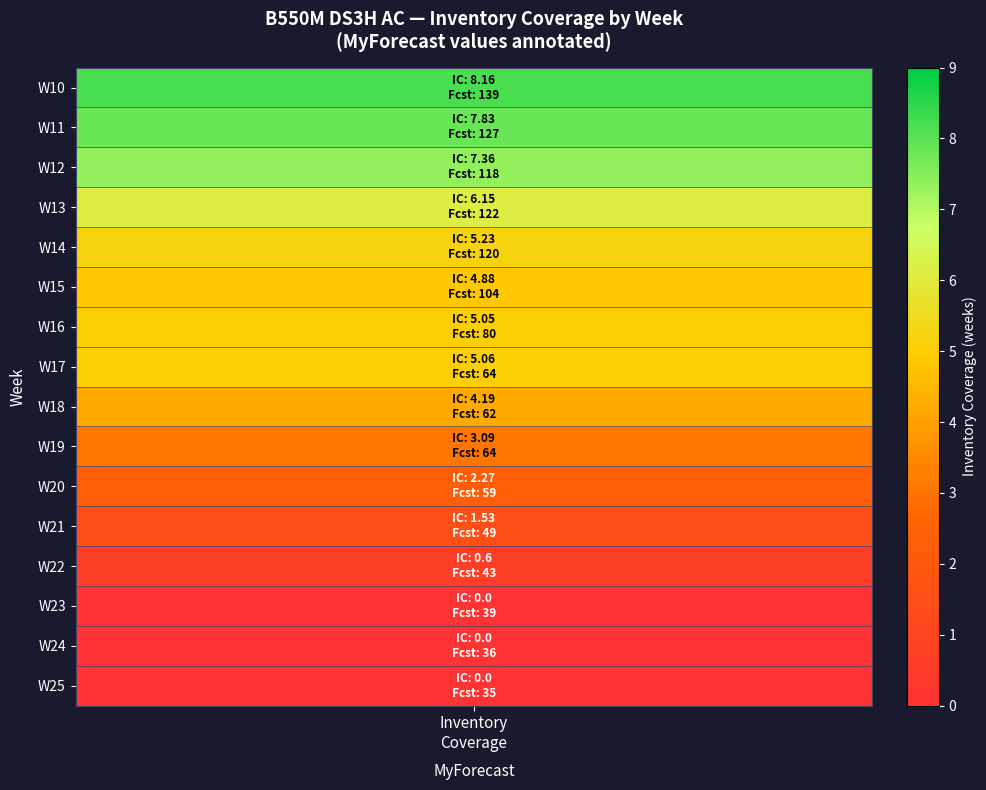

Reading left to right, list all the values displayed in this chart.

8.2	7.8	7.4	6.2	5.2	4.9	5.0	5.1	4.2	3.1	2.3	1.5	0.6	0.0	0.0	0.0